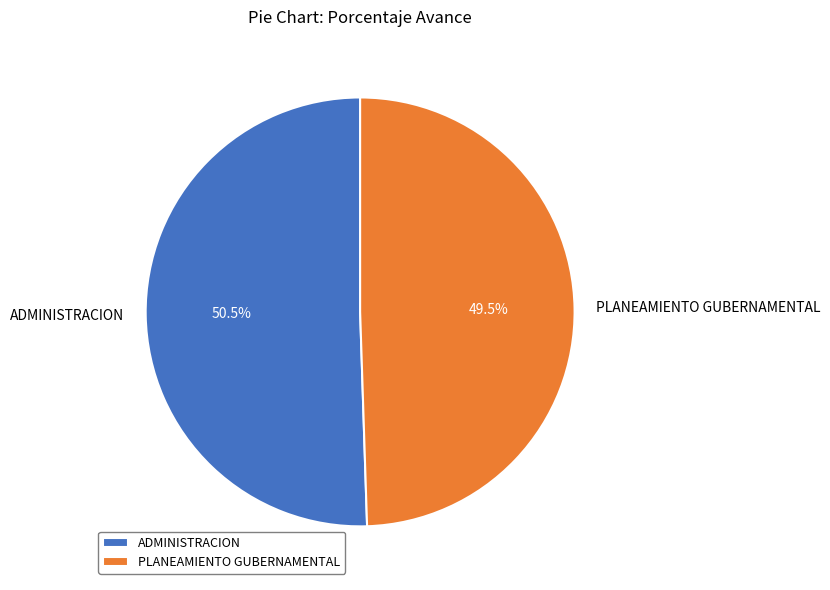

Which slice is the smallest?

PLANEAMIENTO GUBERNAMENTAL